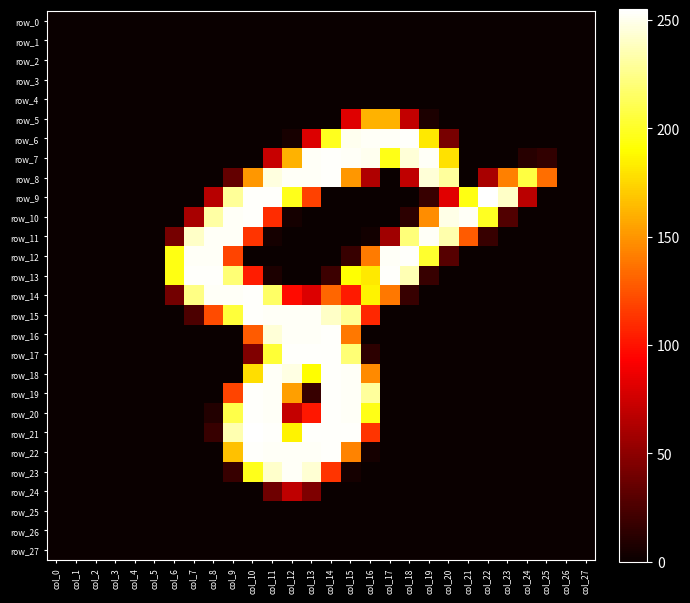

What is the difference between the maximum and second lowest values in the row_7 series?

254